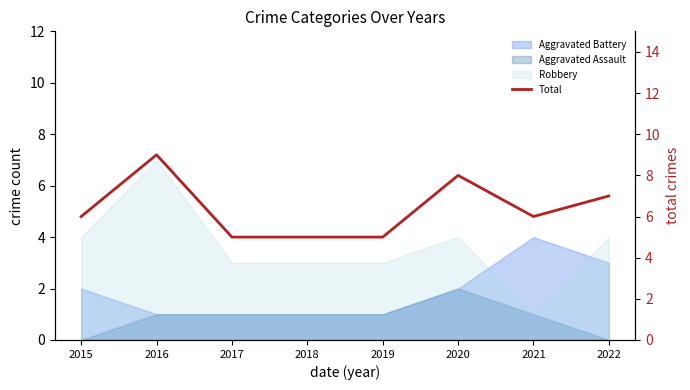

Reading right to left, extract all data points from this chart.

7	6	8	5	5	5	9	6